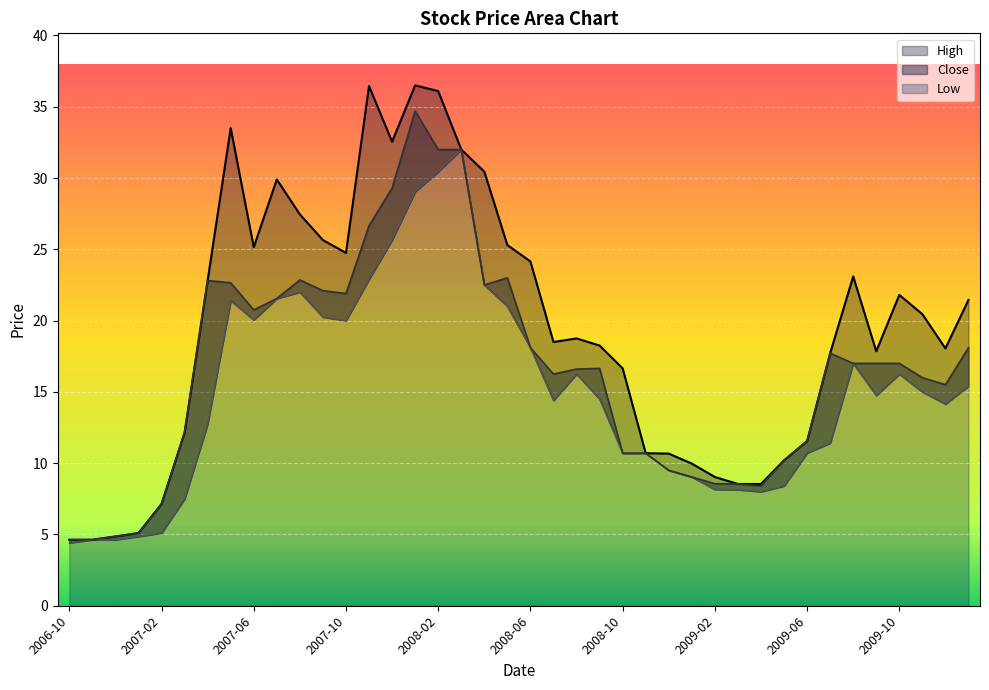

At which category does High reach its first local peak?

2007-05